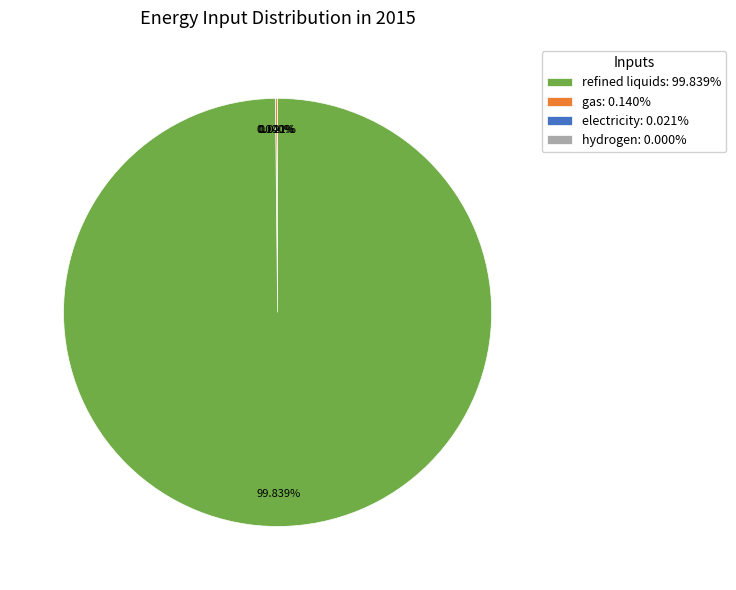

To the nearest percent, what is the difference between the largest and smallest slice percentages?

100%